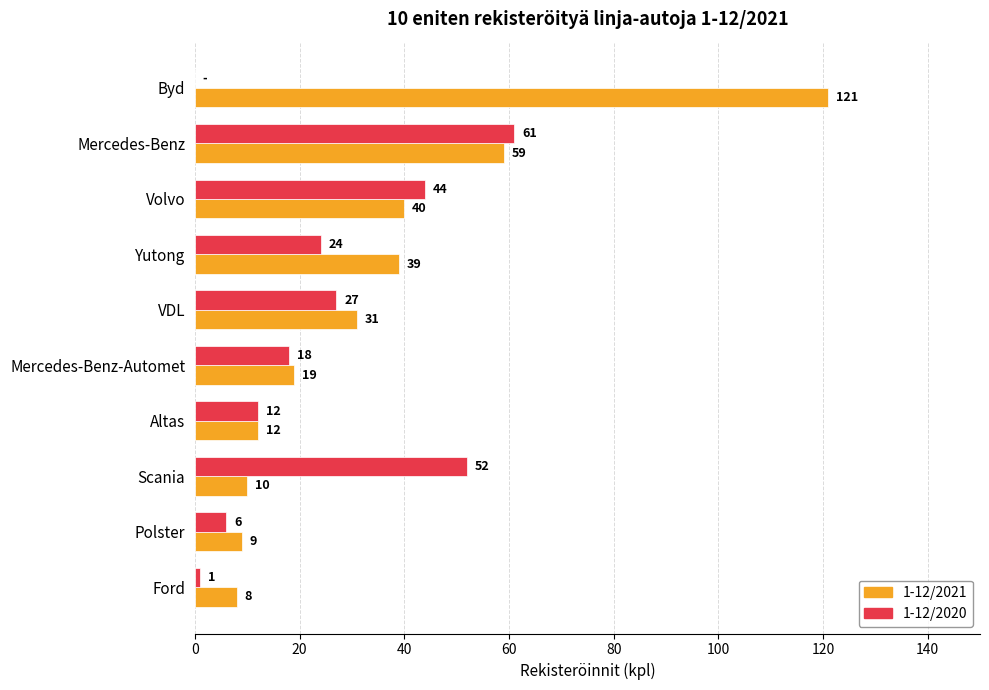

What is the sum of all 1-12/2021 values?

348